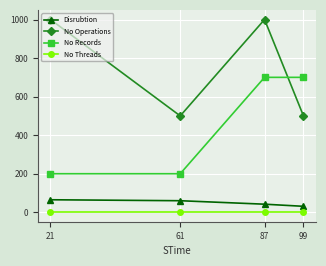

List the series in order of their peak value, lowest first.

No Threads, Disrubtion, No Records, No Operations